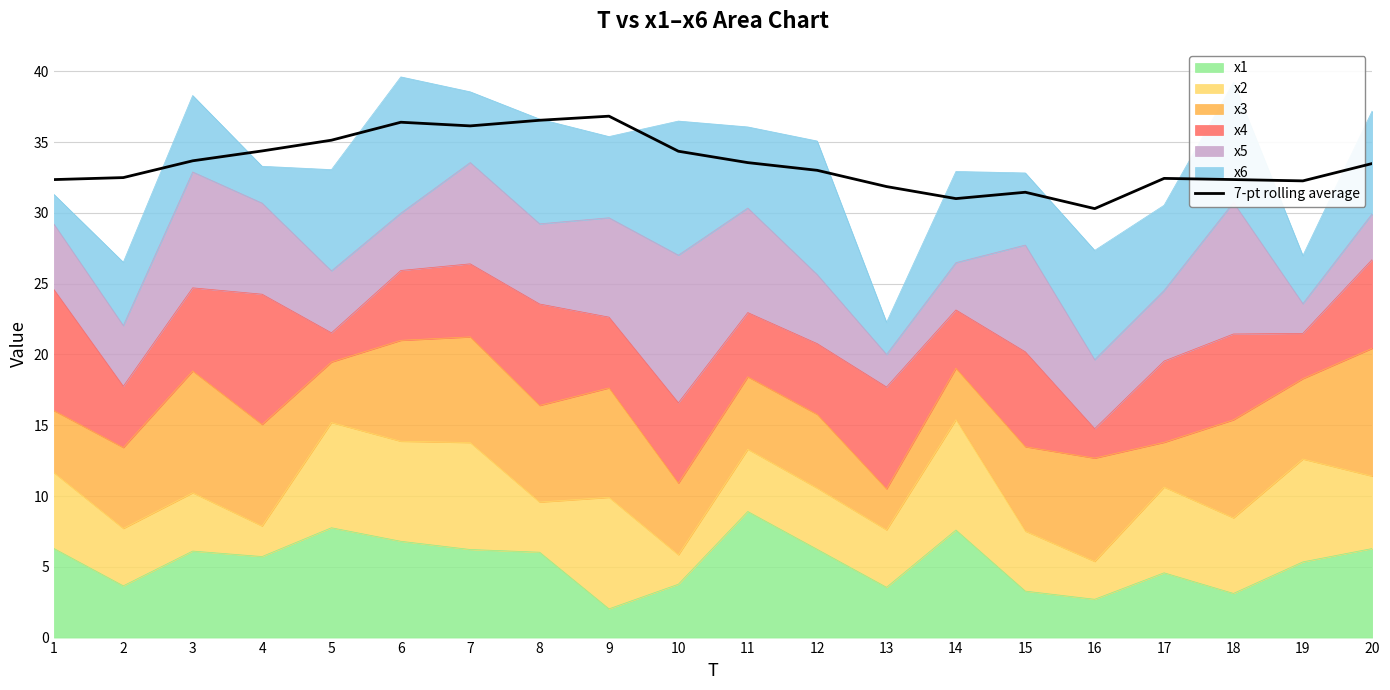

Approximately how many times larger is the value at 10 compared to 17?

1.1